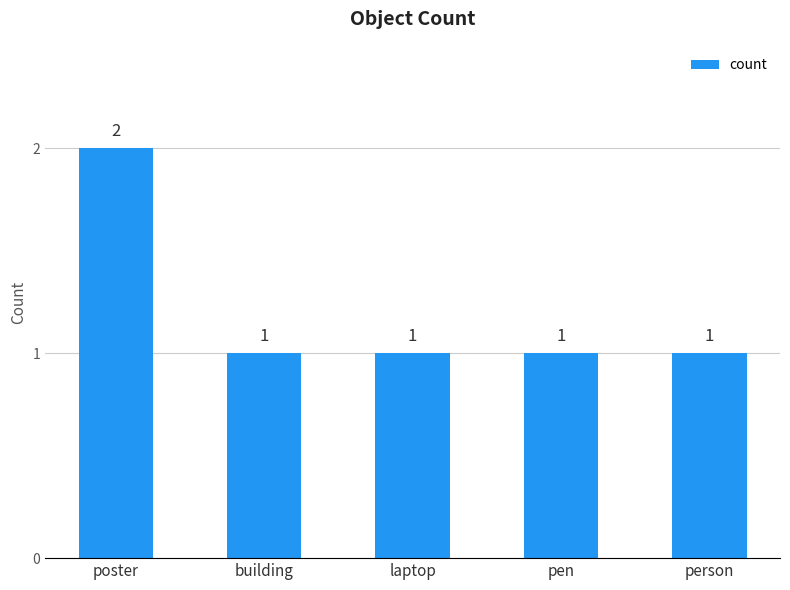

What is the ratio of the value at poster to the value at laptop?

2.0